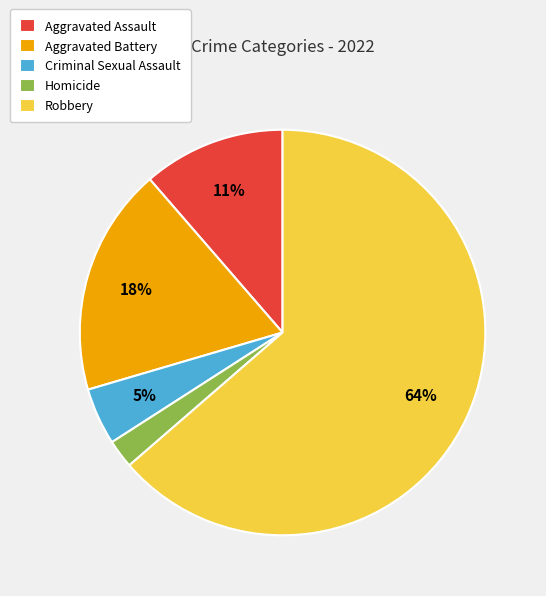

Which category accounts for the majority?

Robbery